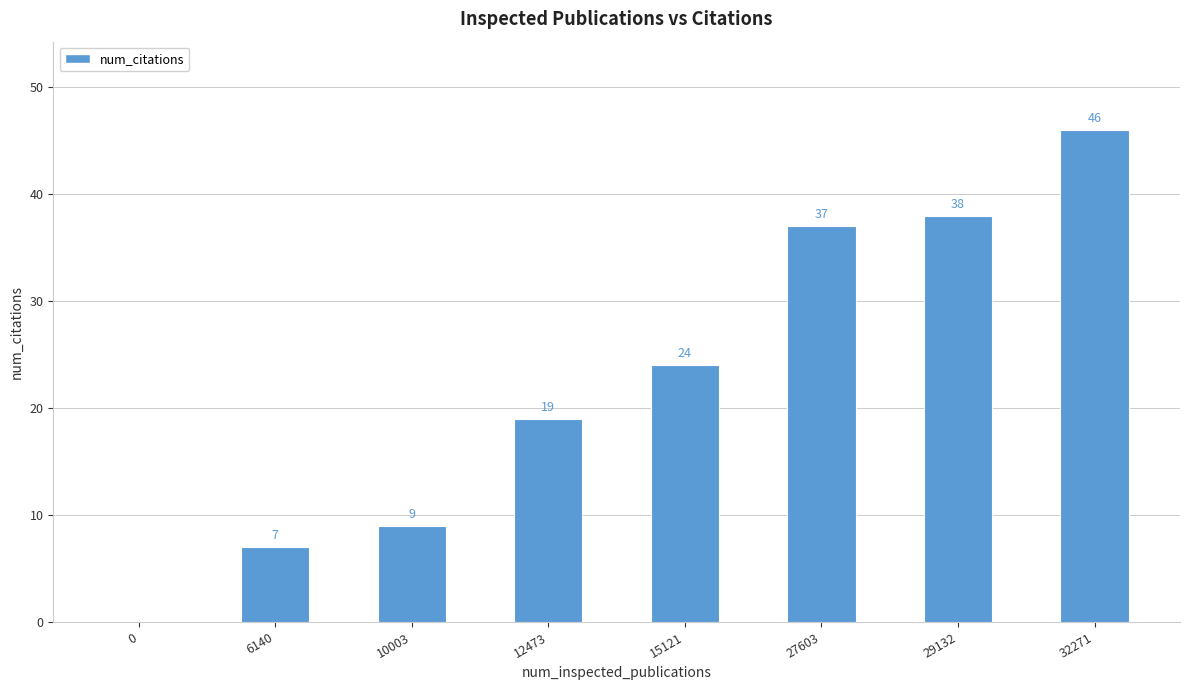

How many positive values are there?

7